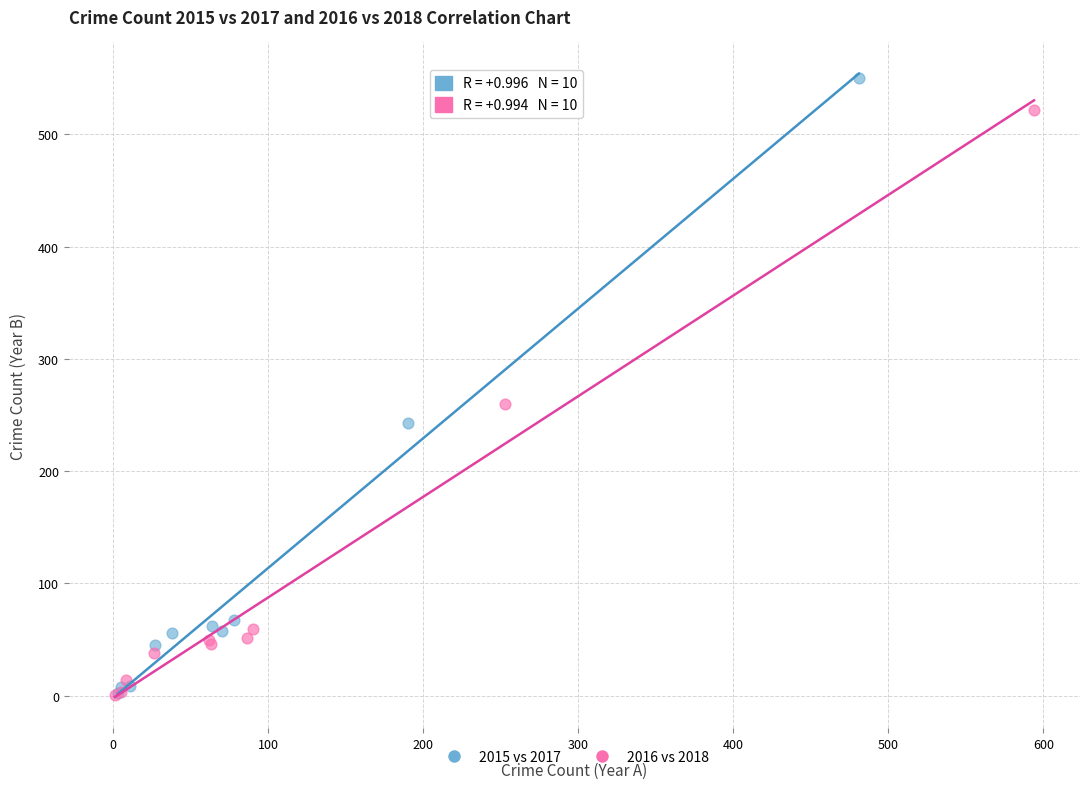

Which series has the largest Y range (max minus min)?

2015 vs 2017